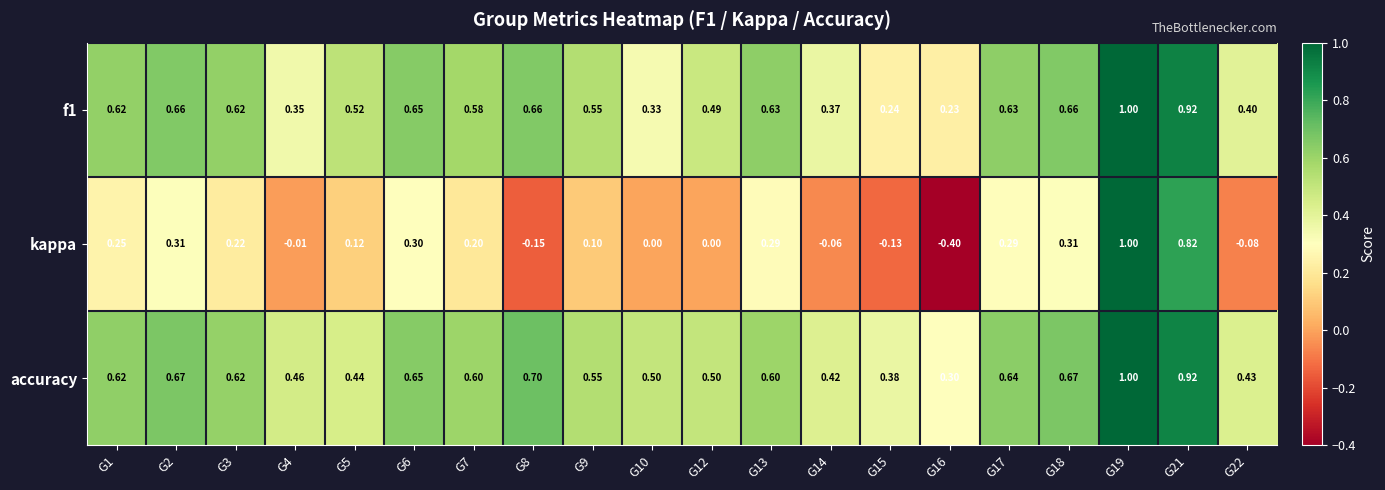

Which series has the largest total across all categories?

accuracy